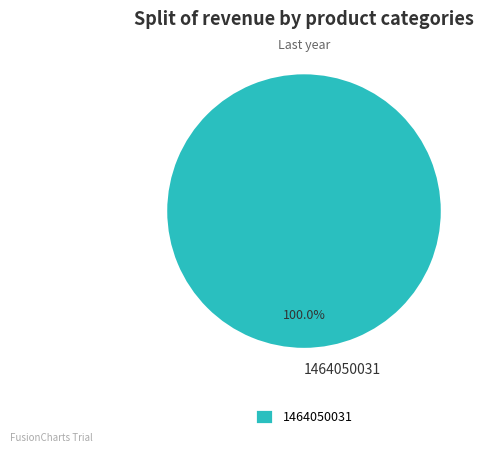

What is the majority slice?

1464050031